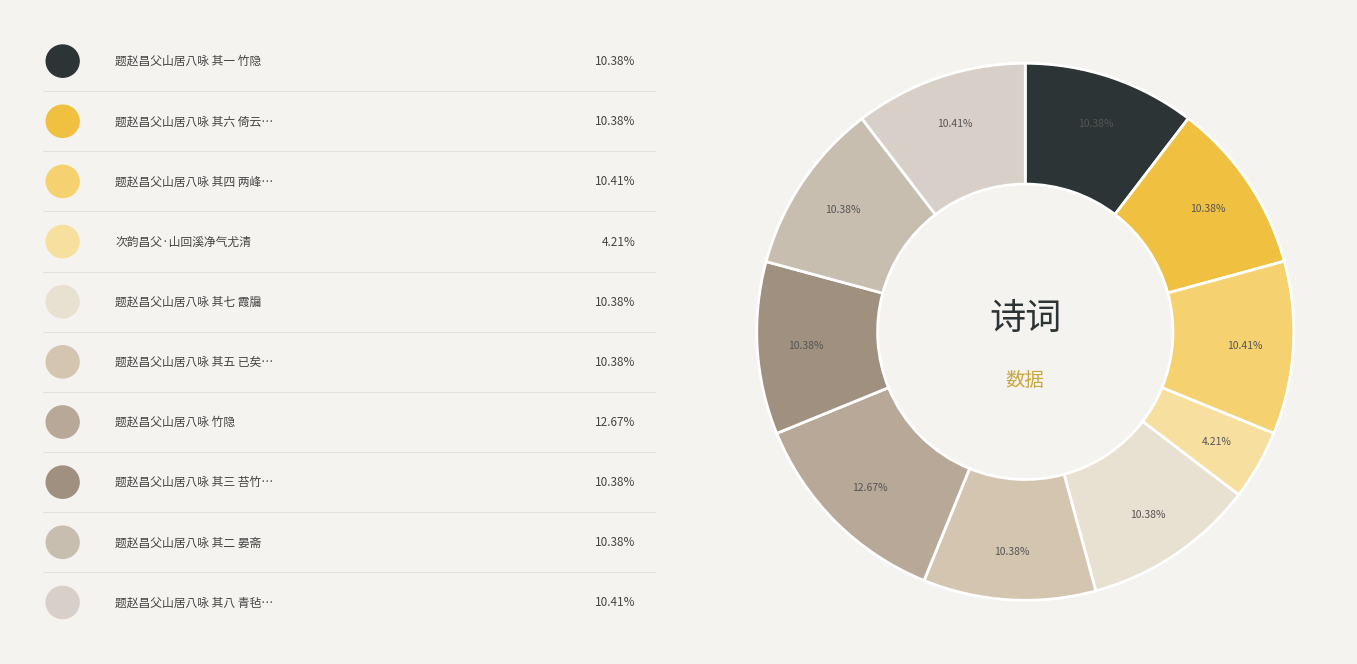

To the nearest percent, what is the average slice percentage?

10%